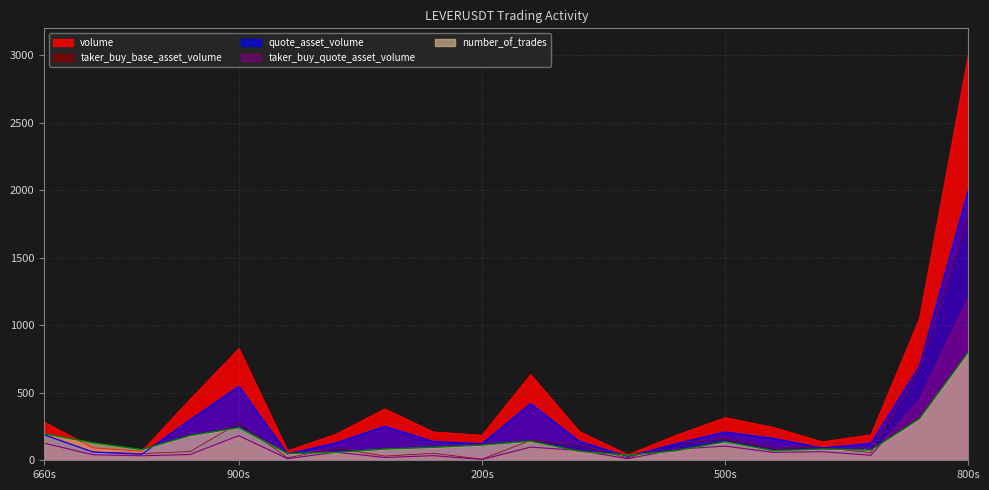

Does the chart display data point markers on the line(s)?

No